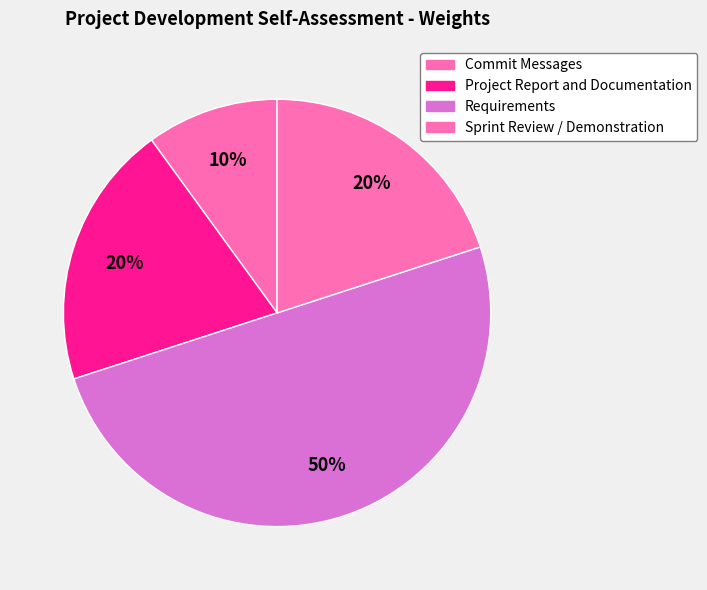

Does any single category account for the majority?

No